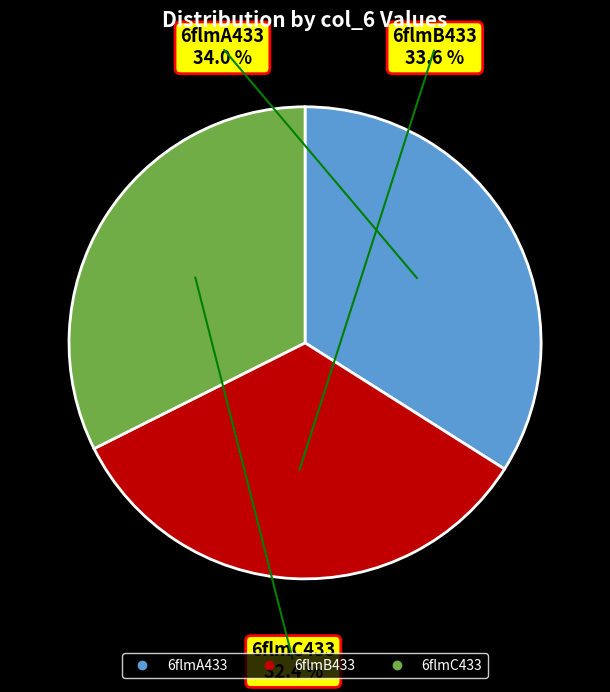

Which category has the smallest portion of the pie?

6flmC433